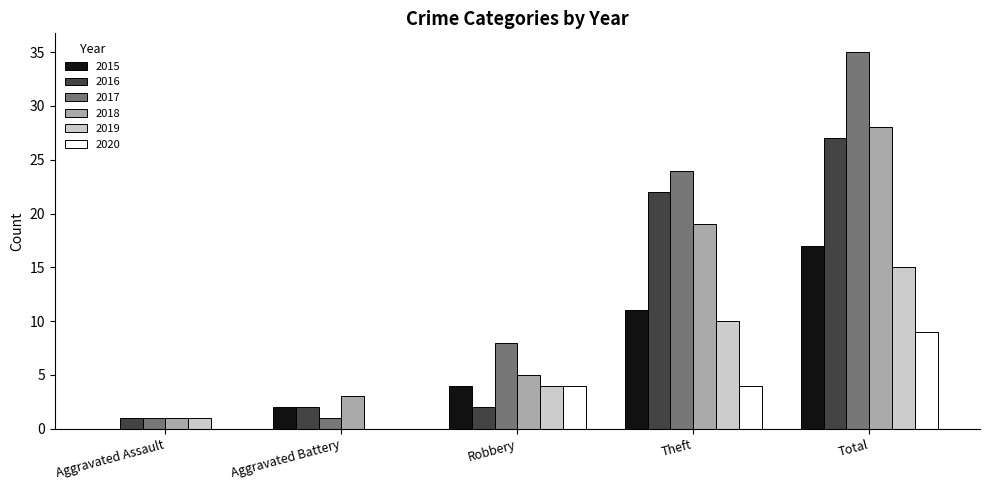

What is the approximate value of 2015 at Theft, to the nearest 5?

10